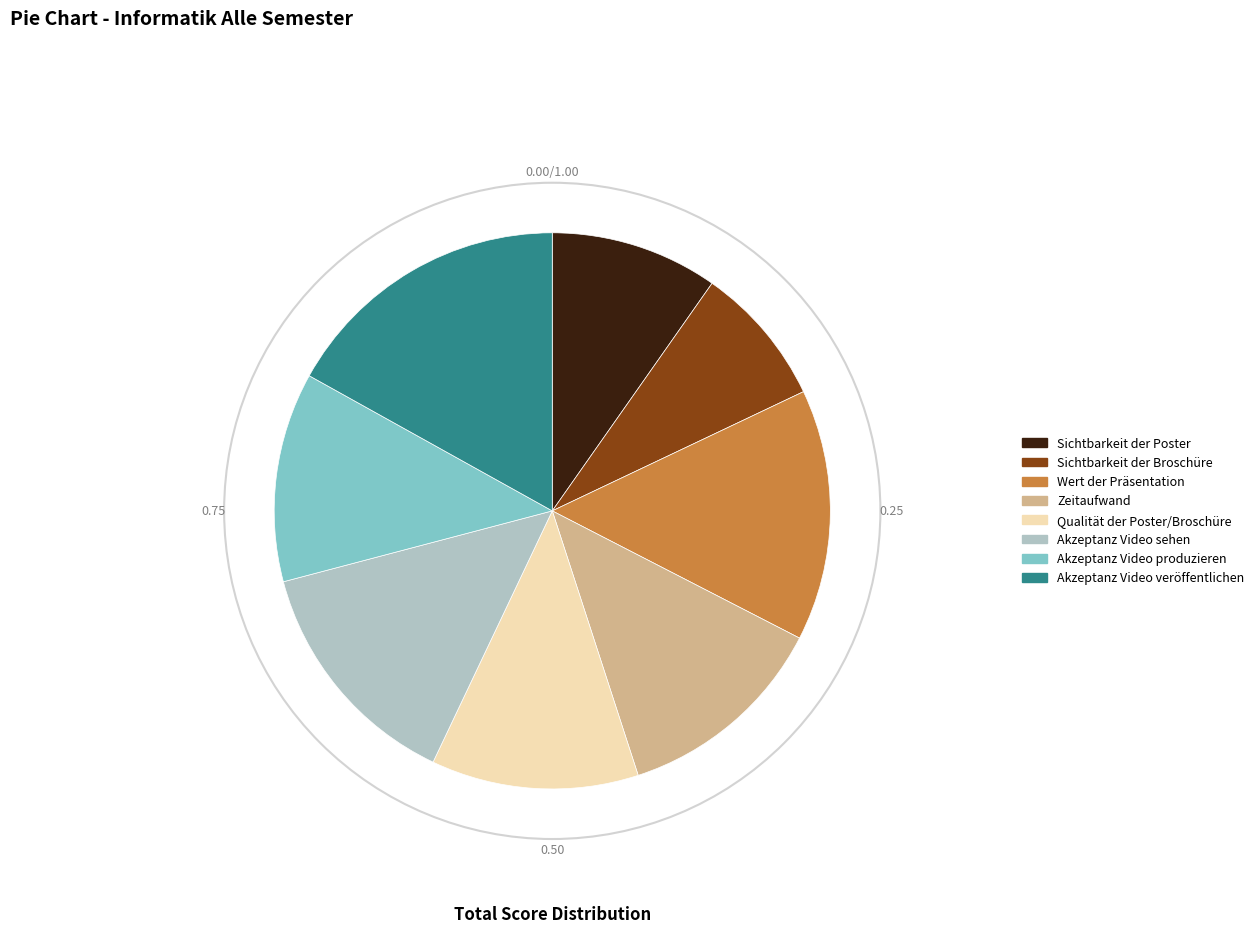

Combined, do Zeitaufwand and Wert der Präsentation account for over 50%?

No